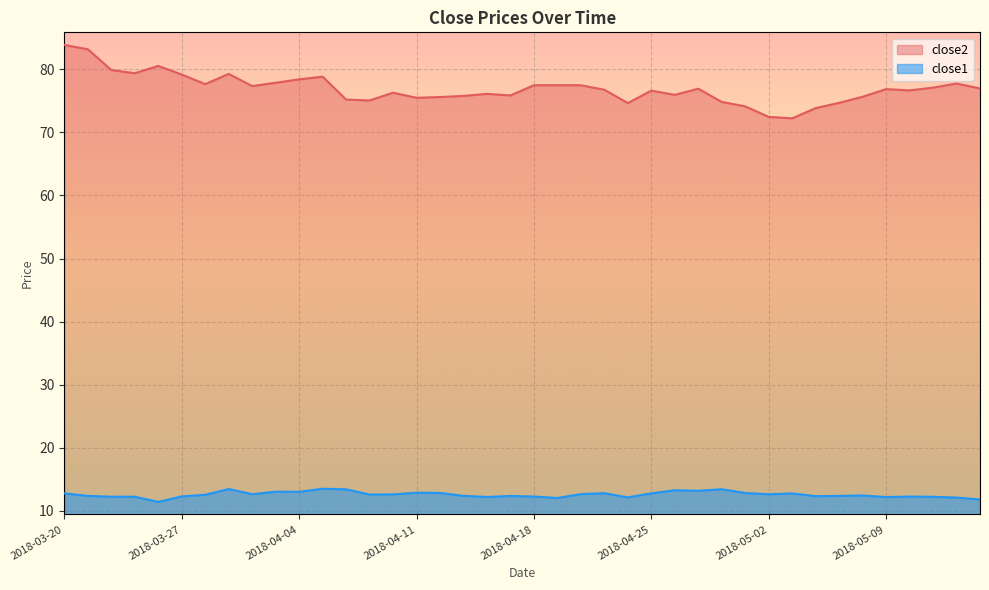

What is the sum of all close1 values?

502.0